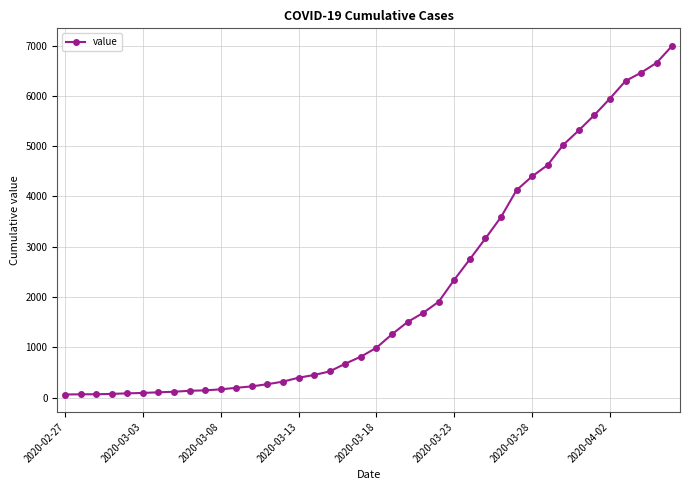

What is the difference between the second highest and minimum values?

6593